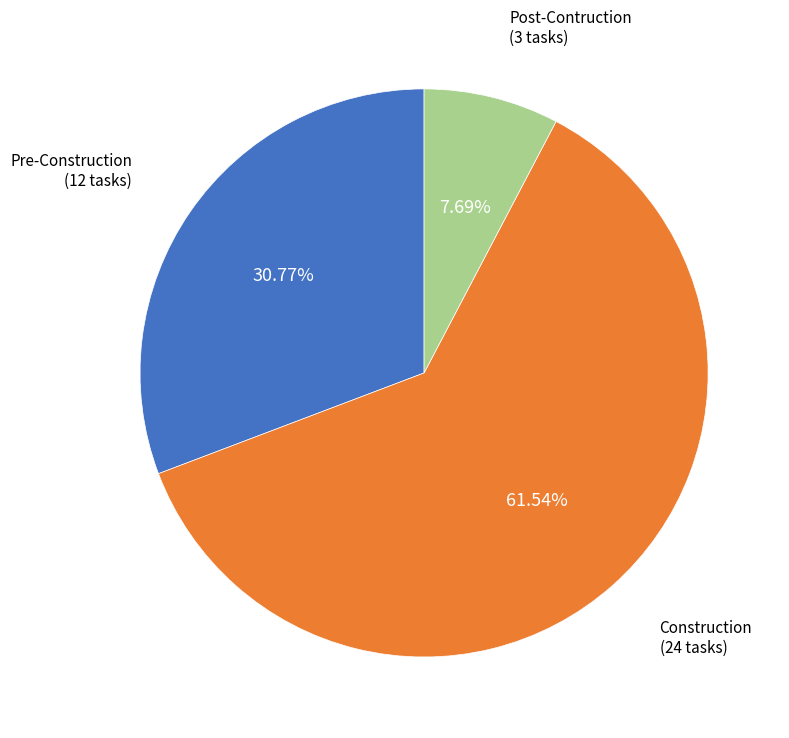

True or false: Pre-Construction accounts for 31% of the total.

True